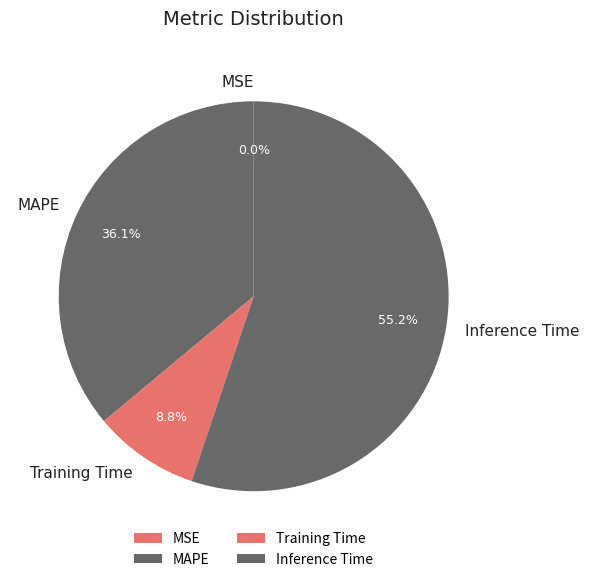

Is there a majority slice in this chart?

Yes